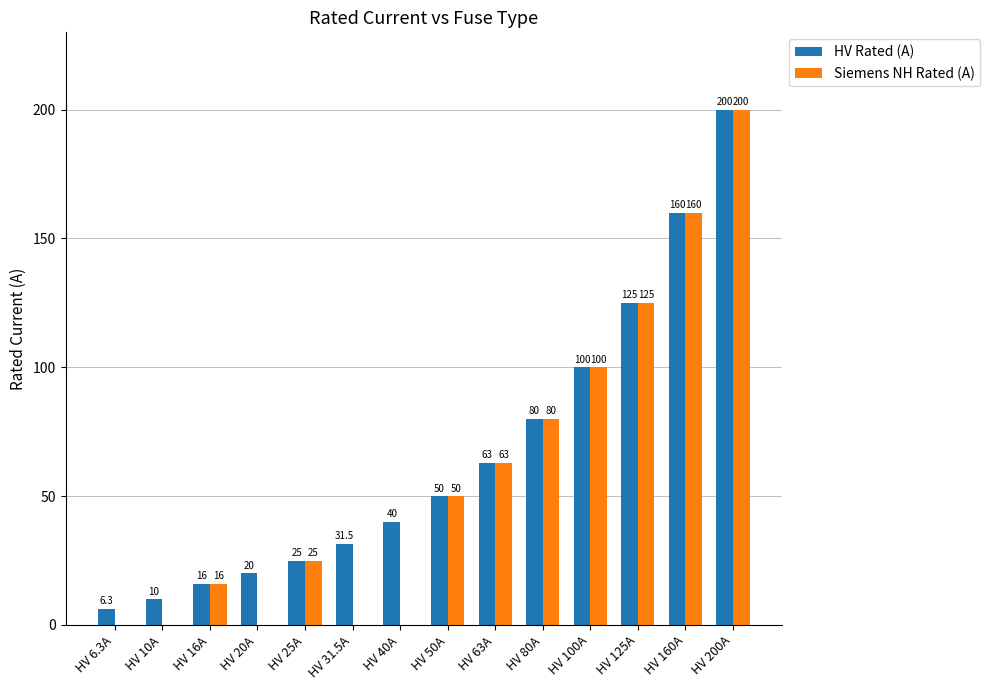

Read the Siemens NH Rated (A) value at HV 16A.

16.0